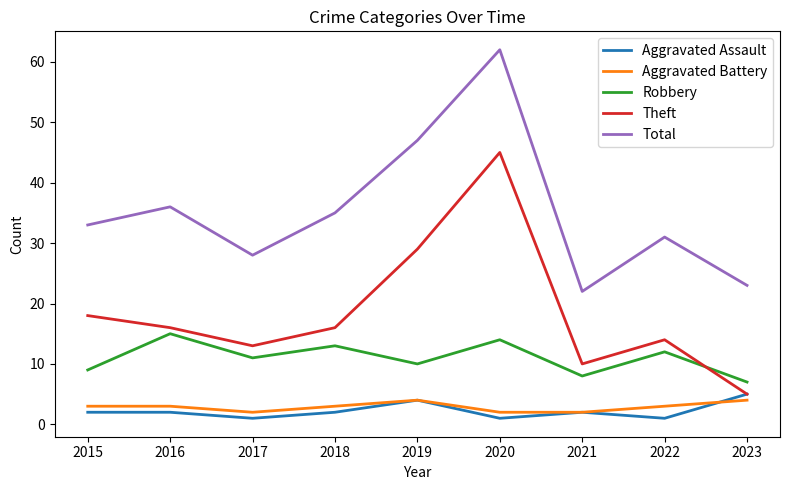

At which category is the sum across all series the highest?

2020